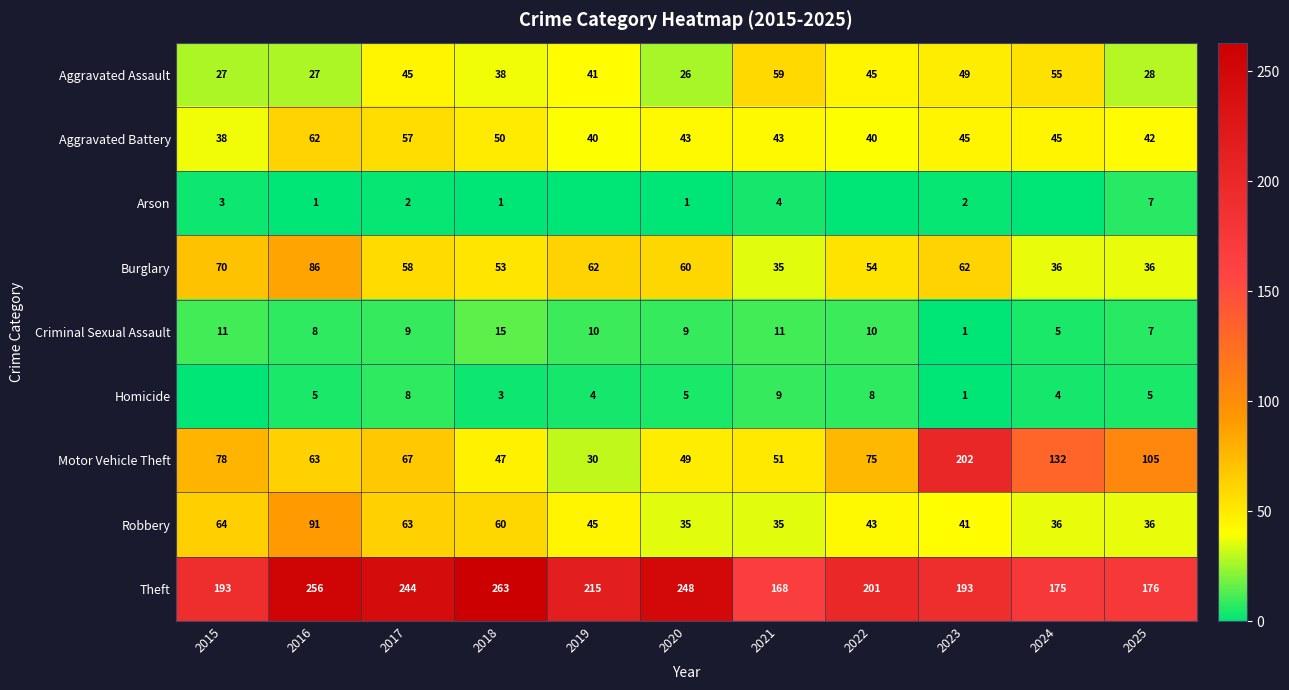

List the labels in order of Motor Vehicle Theft value, largest first.

2023, 2024, 2025, 2015, 2022, 2017, 2016, 2021, 2020, 2018, 2019